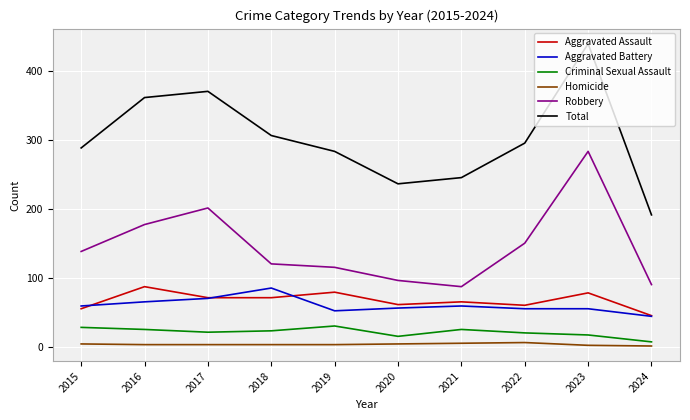

Is it true that Criminal Sexual Assault equals 16 at 2020?

True